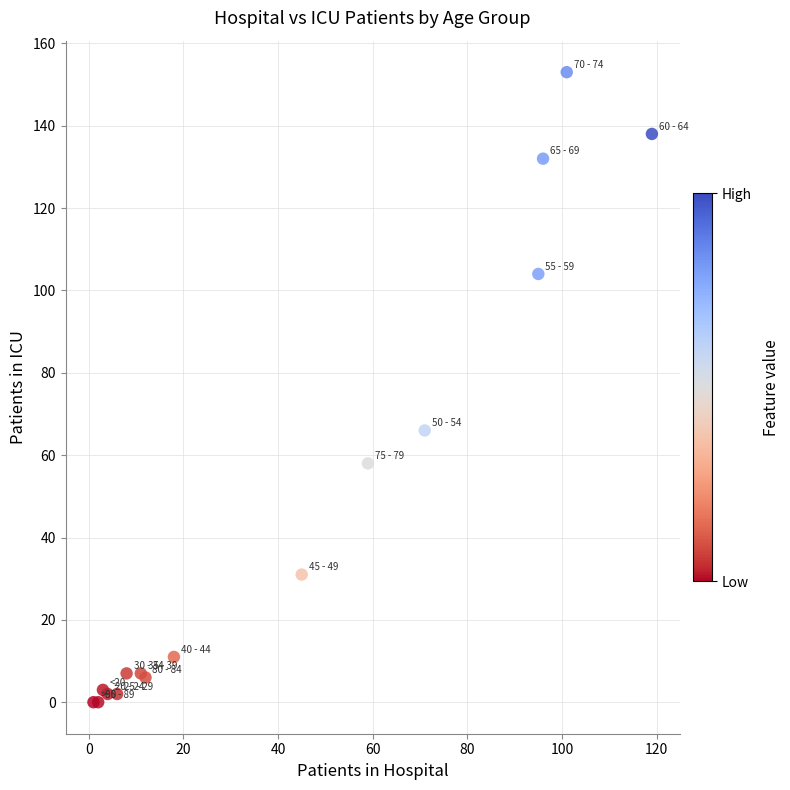

What Y value in the scatter plot is closest to 76?

66